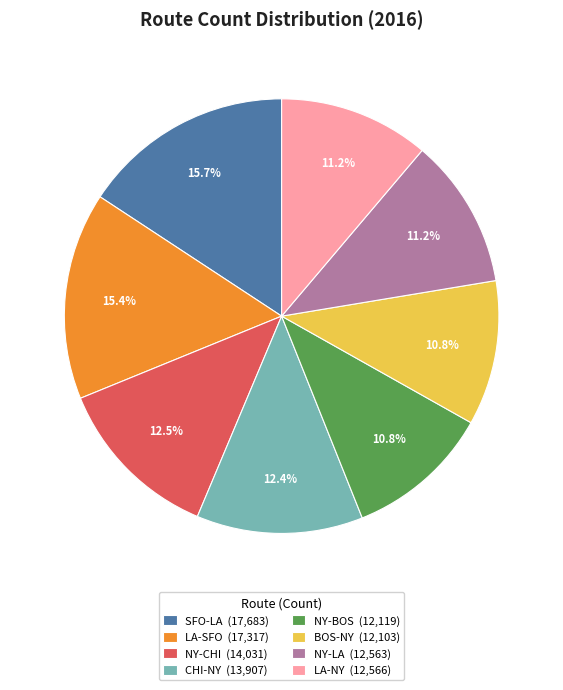

How many slices are in this pie chart?

8